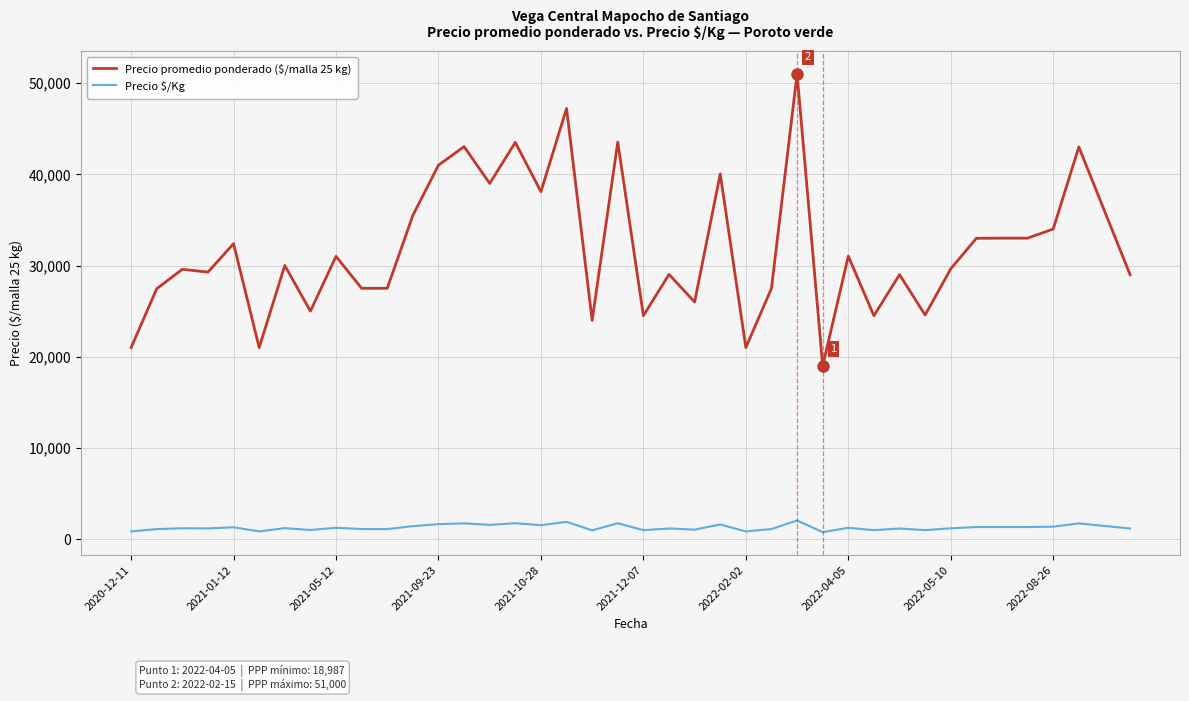

Which series has the widest spread of values?

Precio promedio ponderado ($/malla 25 kg)